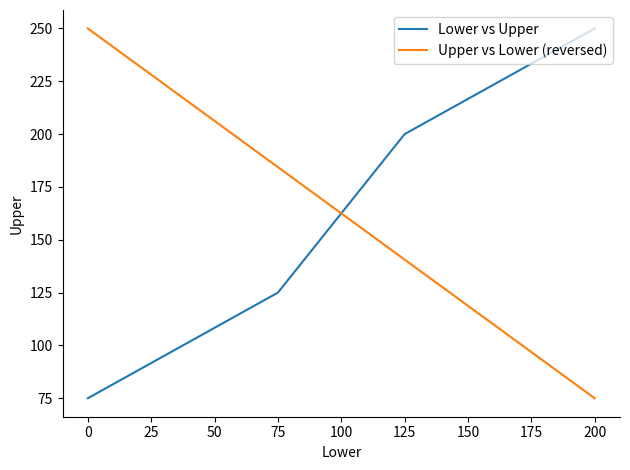

What is the maximum value shown in the chart?

250